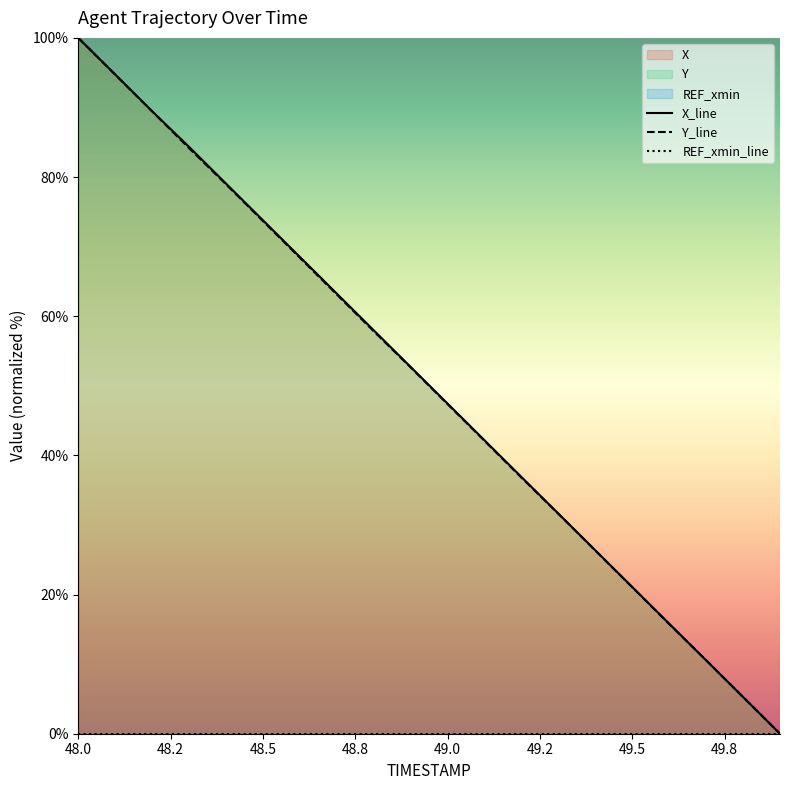

True or false: REF_xmin_line and Y_line intersect in this chart.

False